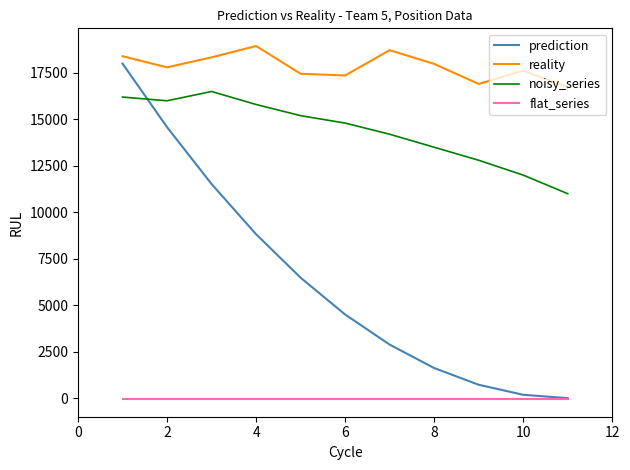

What is the minimum value for reality?

16729.3